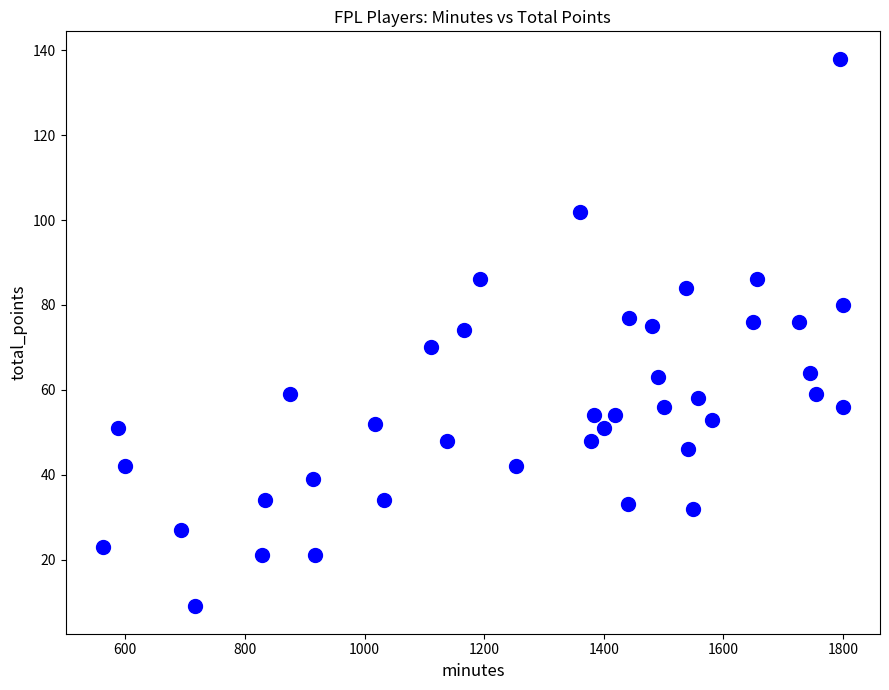

What is the range of X values (max minus min)?

1238